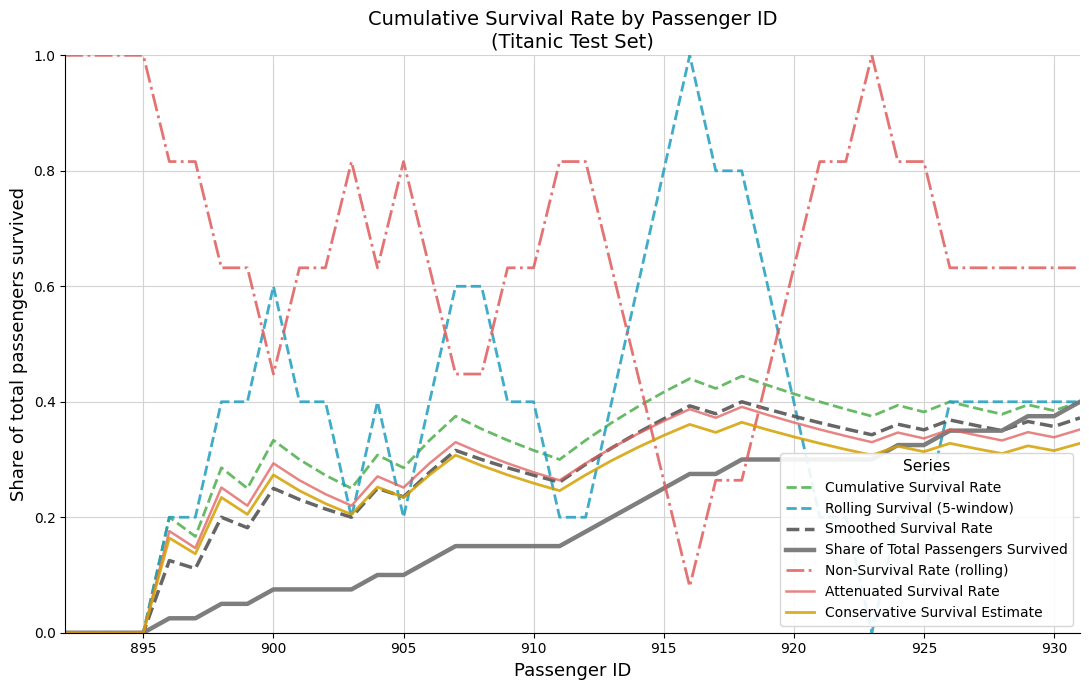

Which series has the widest spread of values?

Rolling Survival (5-window)